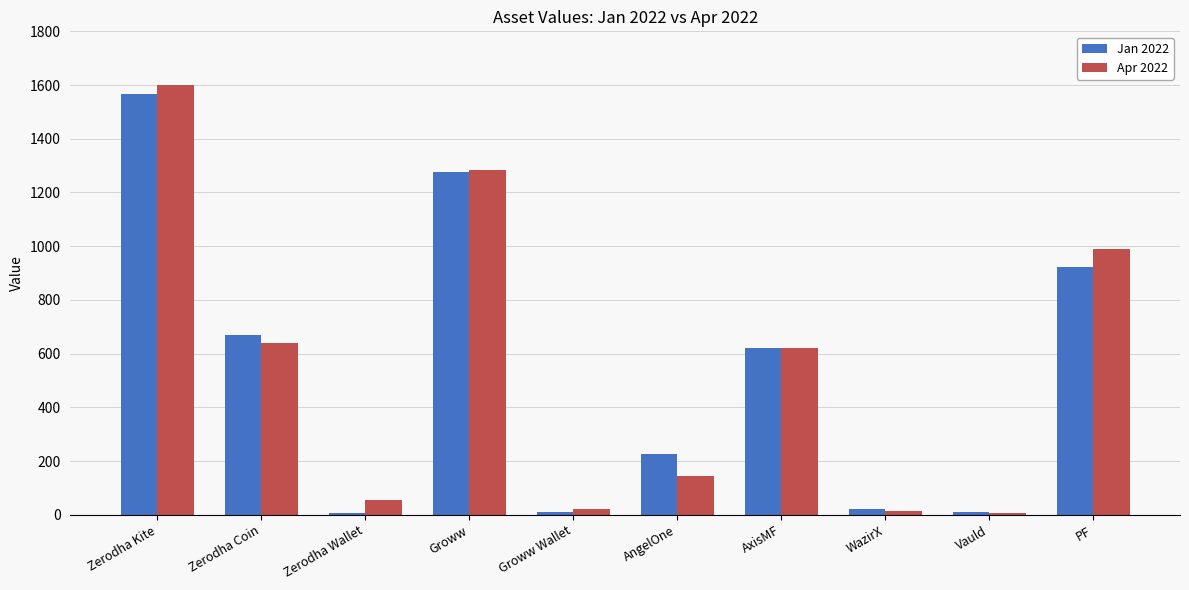

What is the maximum value shown in the chart?

1600